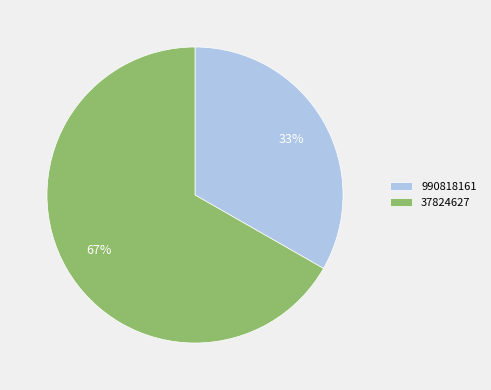

Count the number of slices in the pie.

2